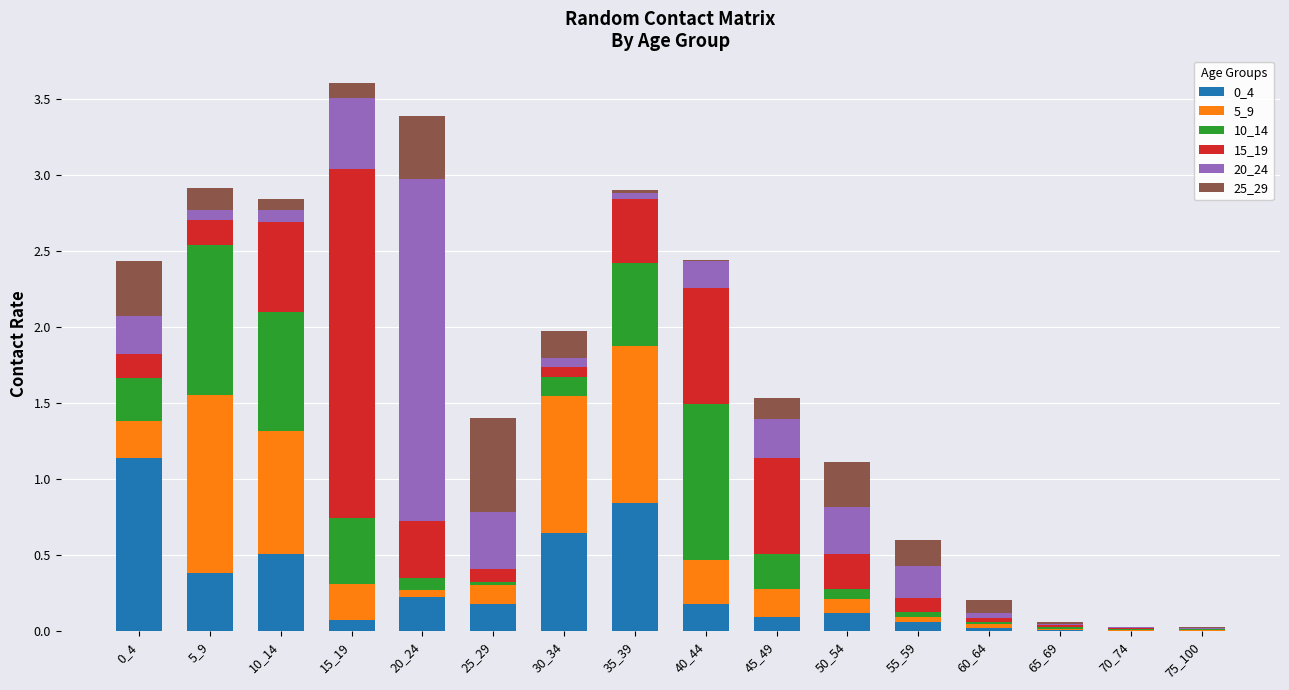

What is the total value across all series at 45_49?

1.5